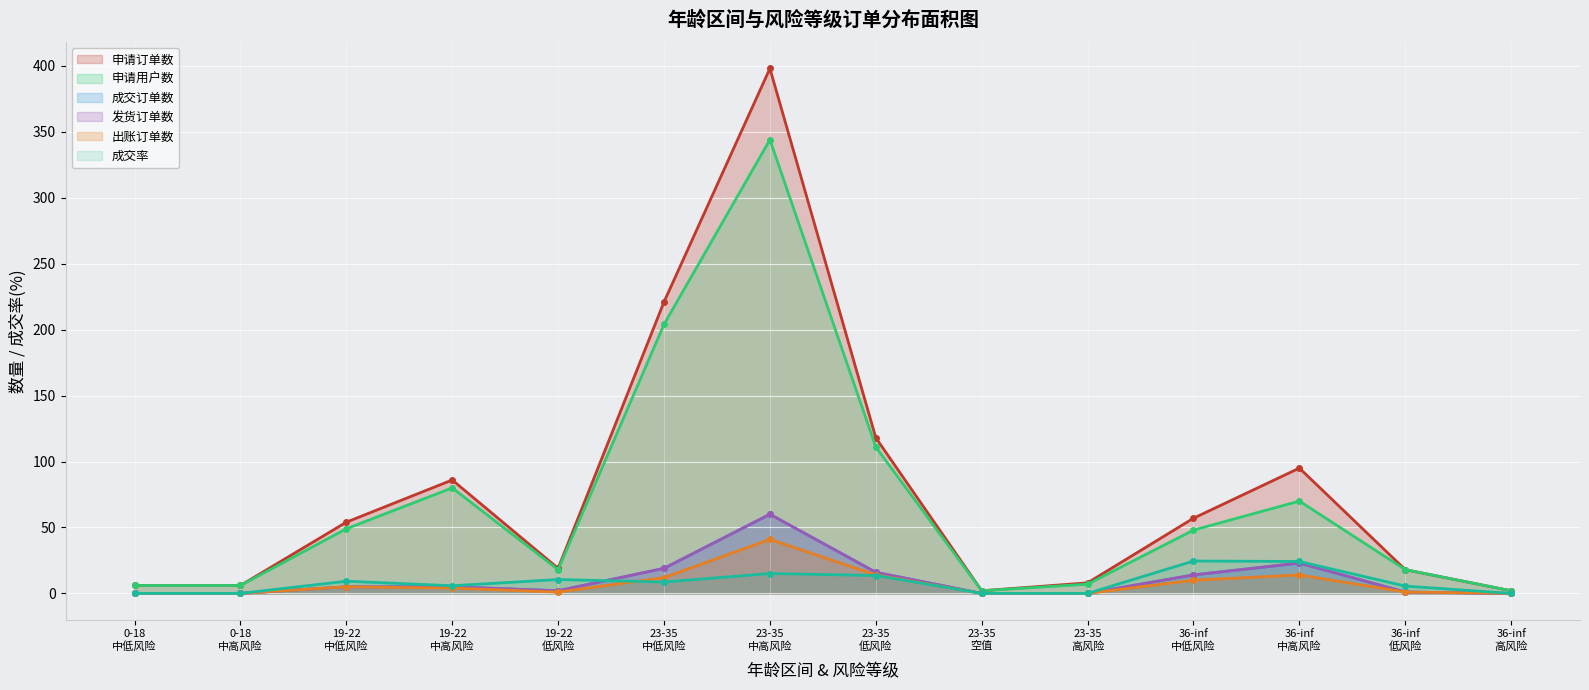

True or false: 申请用户数 and 发货订单数 intersect in this chart.

False